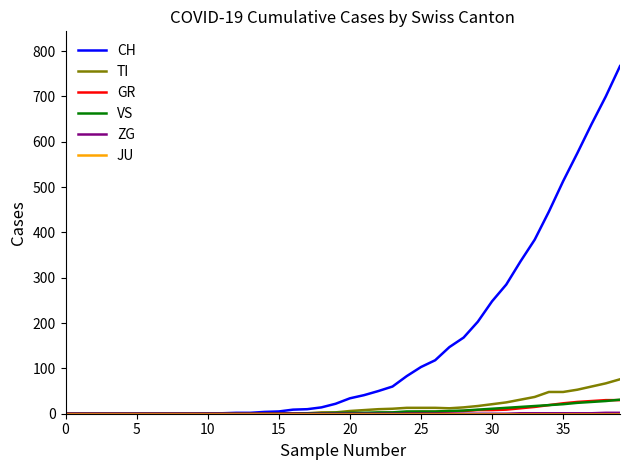

Which series has the widest spread of values?

CH